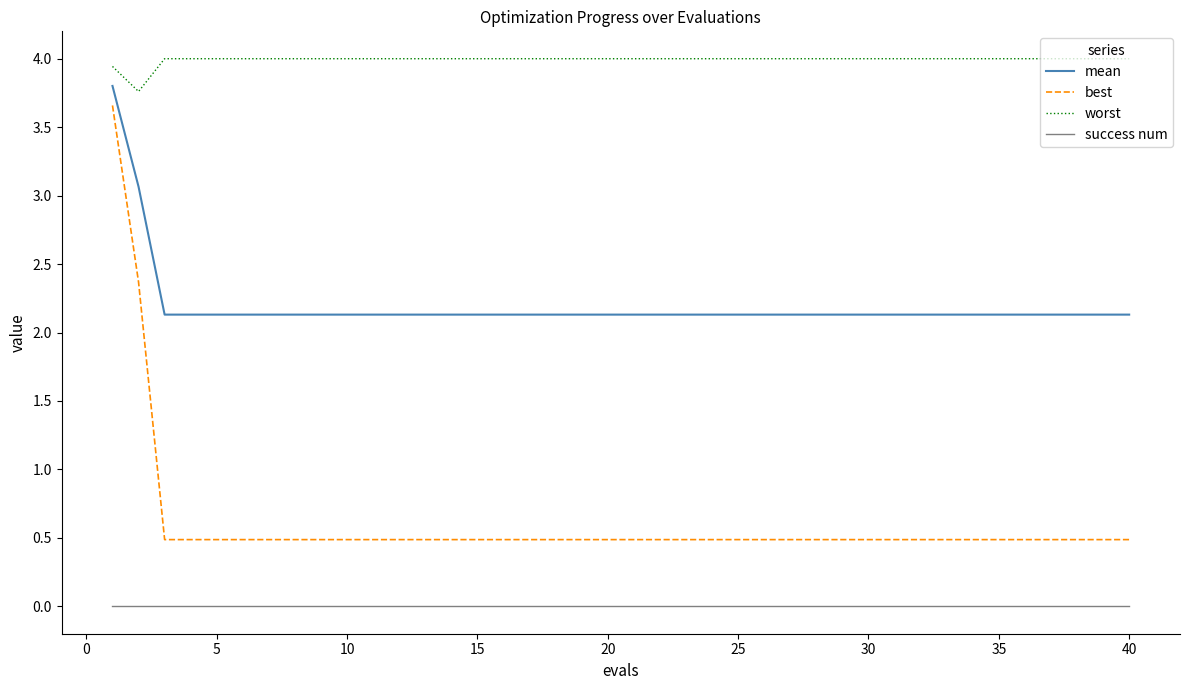

True or false: mean and best cross at least once.

False